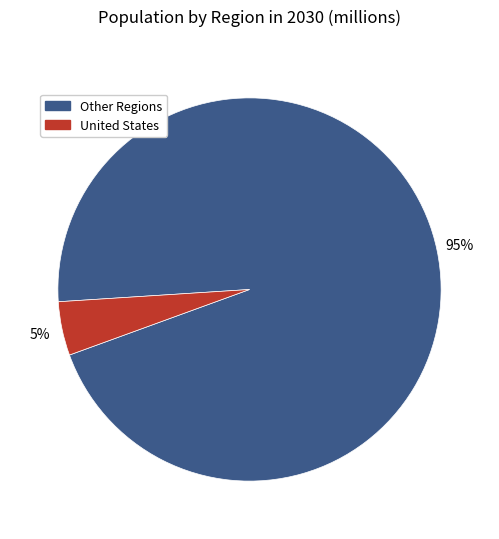

Which category has the smallest portion of the pie?

United States